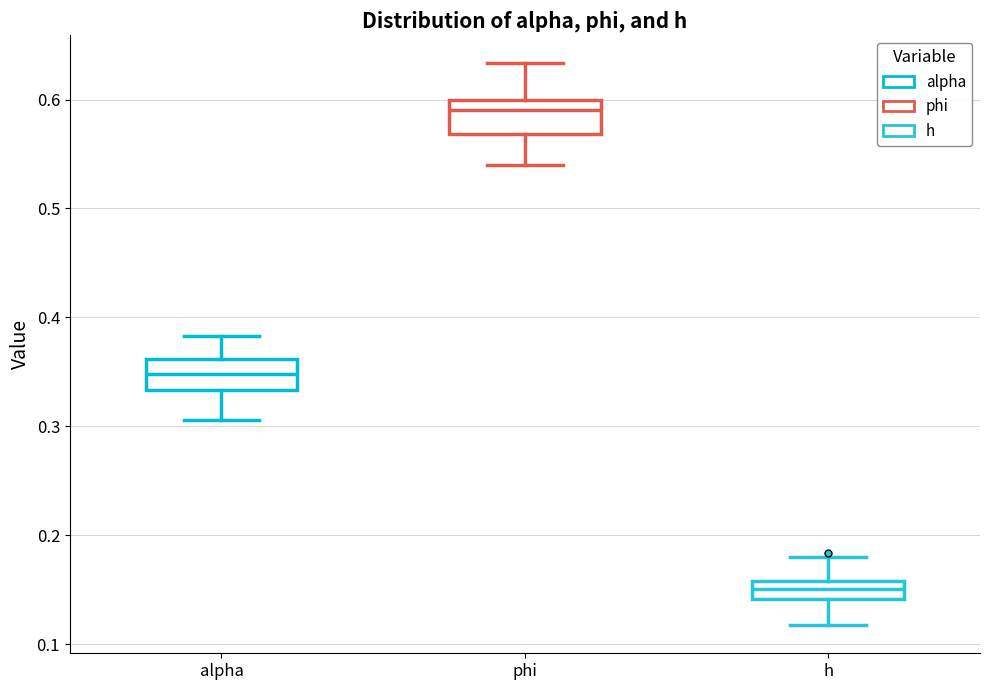

Which box has the highest median line?

phi